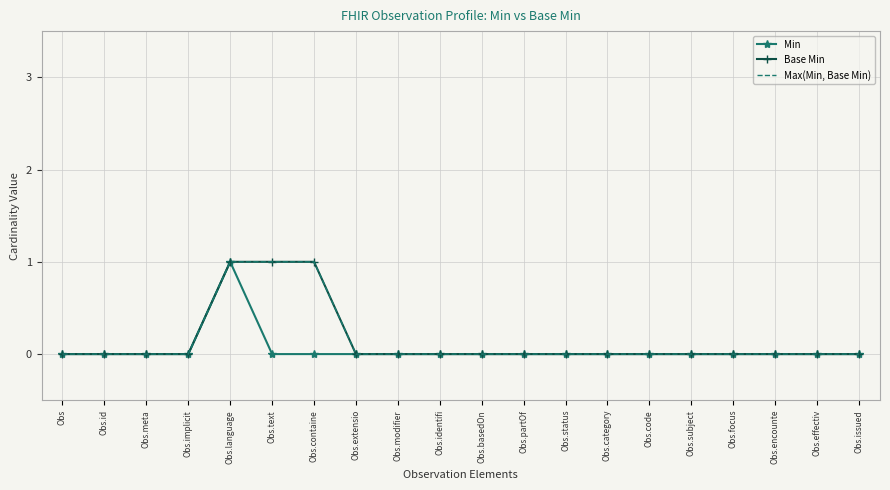

How many distinct data groups are displayed?

3